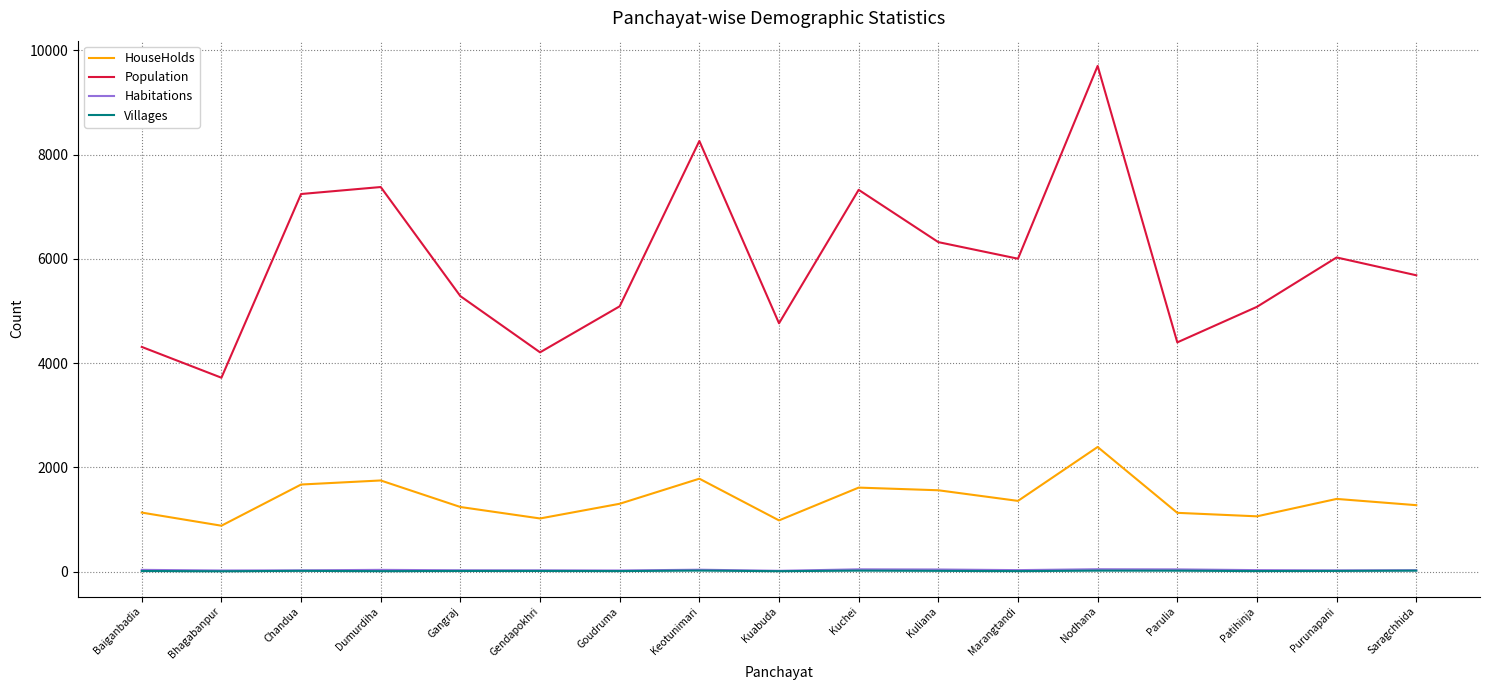

The value of Villages at Gendapokhri is 11. True or false?

True